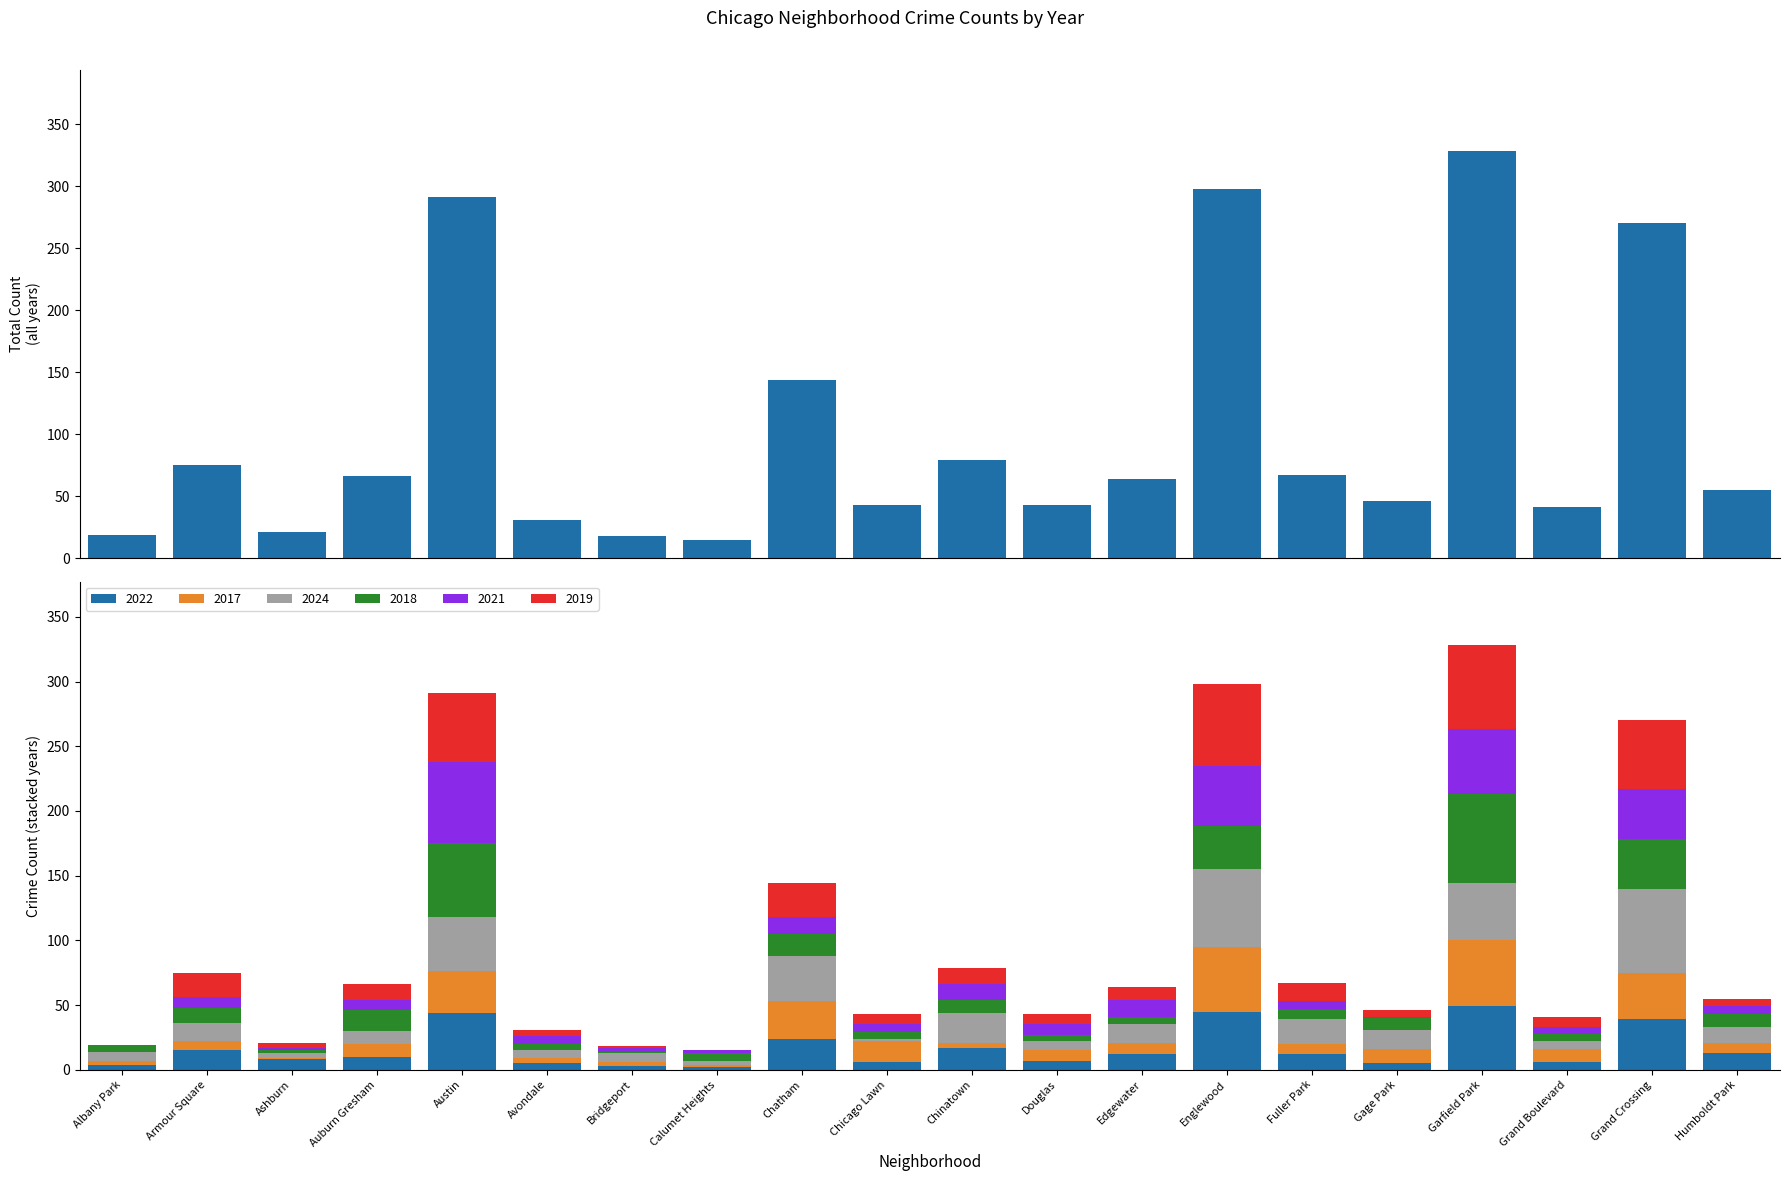

What is the sum of all values?

2014